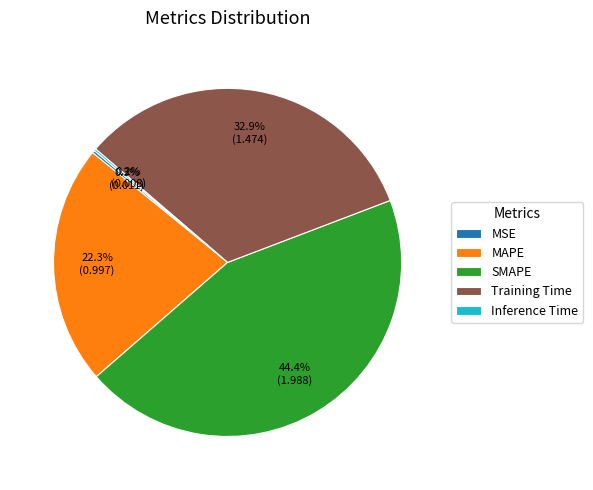

Does SMAPE represent more than half of the total?

No